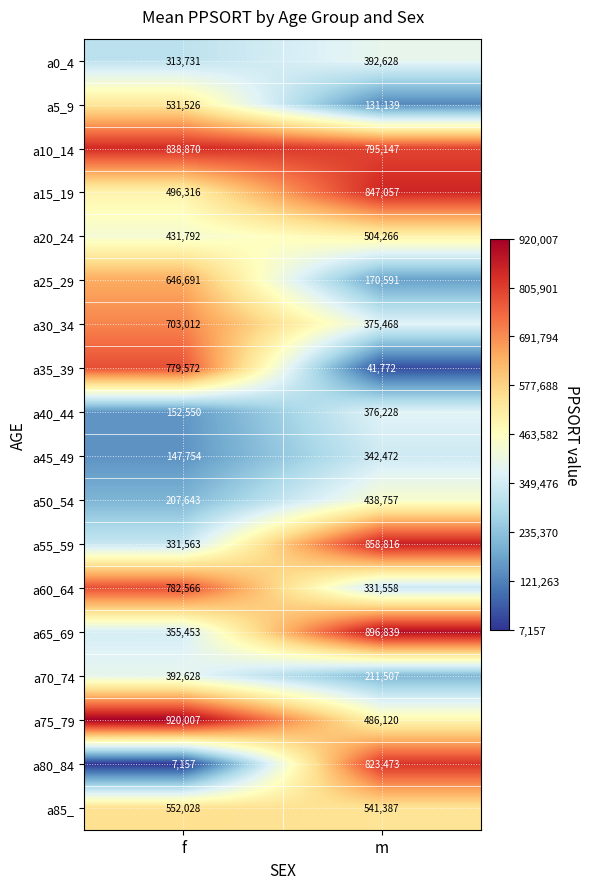

True or false: a20_24 has a value of 504266 at m.

True